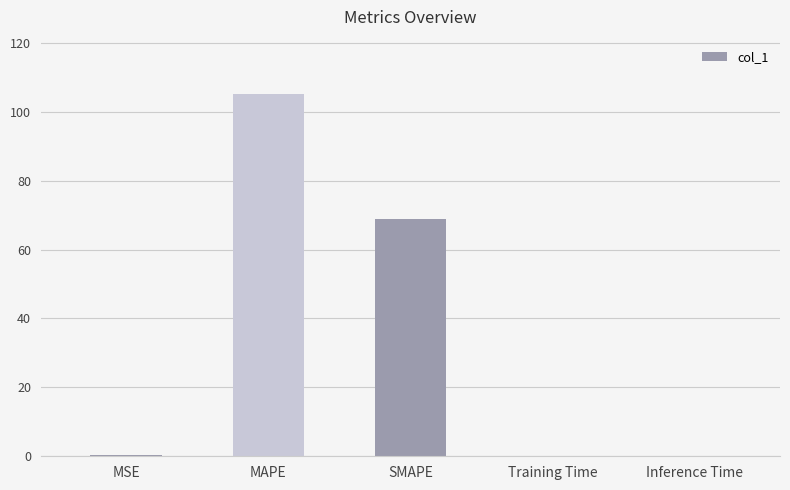

At which category does the chart reach its peak across all series?

MAPE